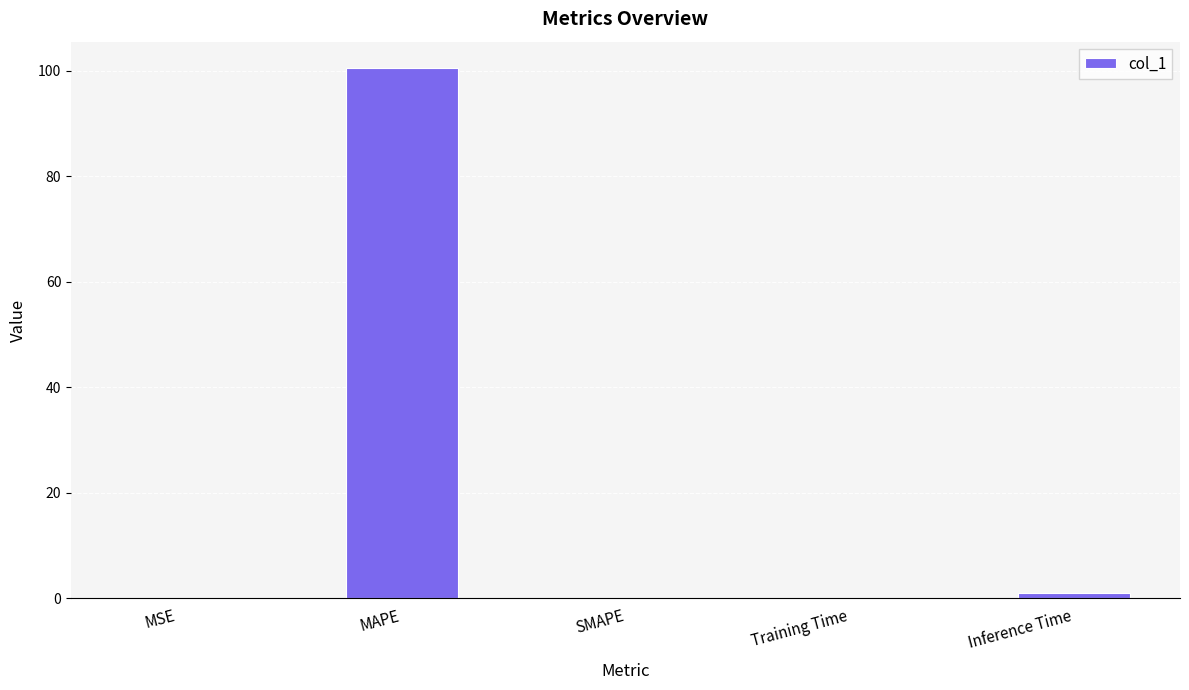

What value does the data have at MSE?

0.1